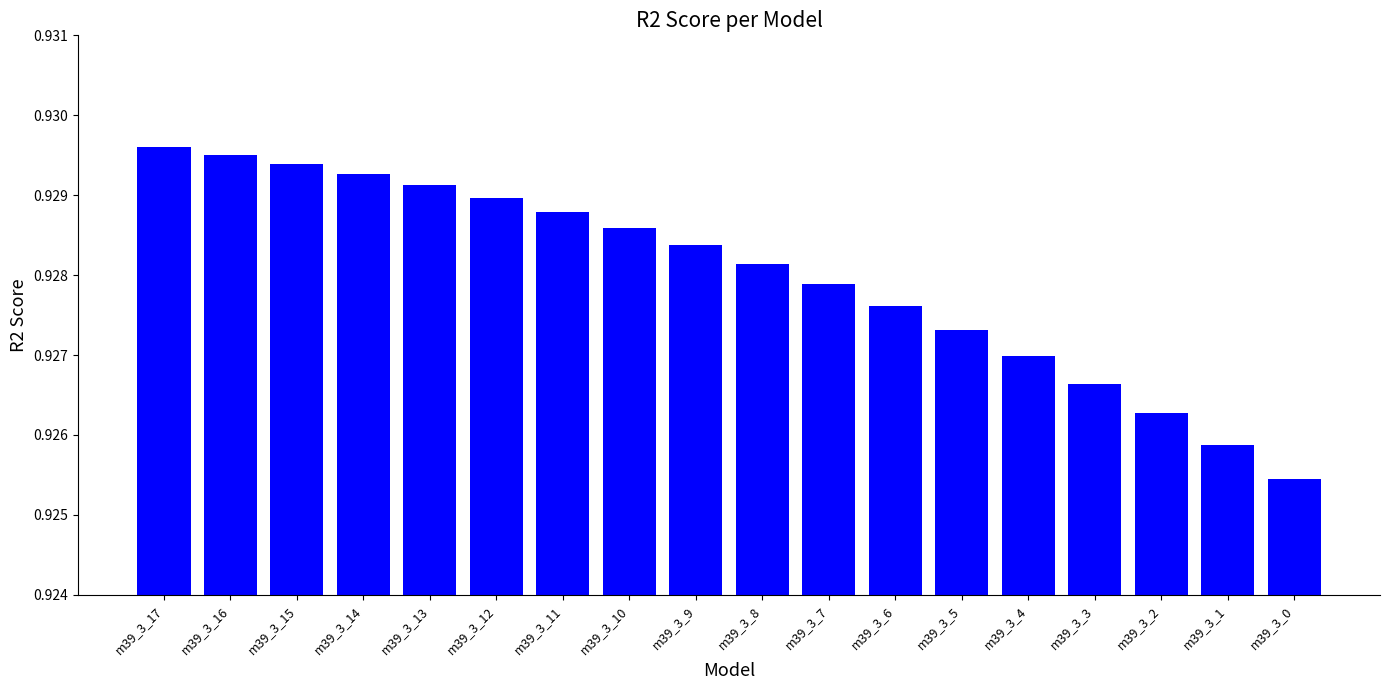

True or false: the data shows 0.3 at m39_3_12.

False